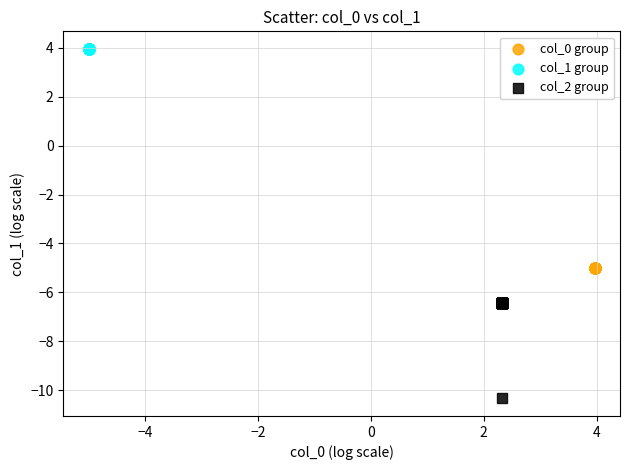

Which series contains the lowest Y value?

col_2 group